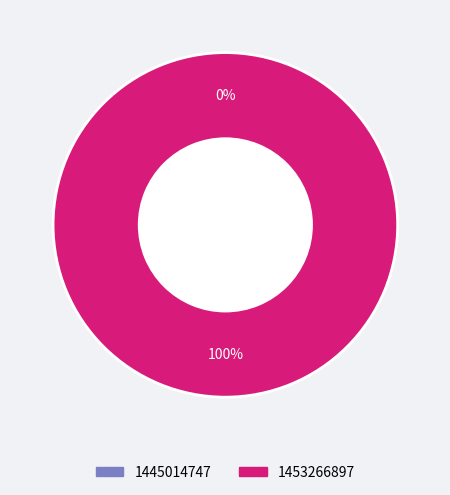

To the nearest percent, what is the difference between the largest and smallest slice percentages?

100%